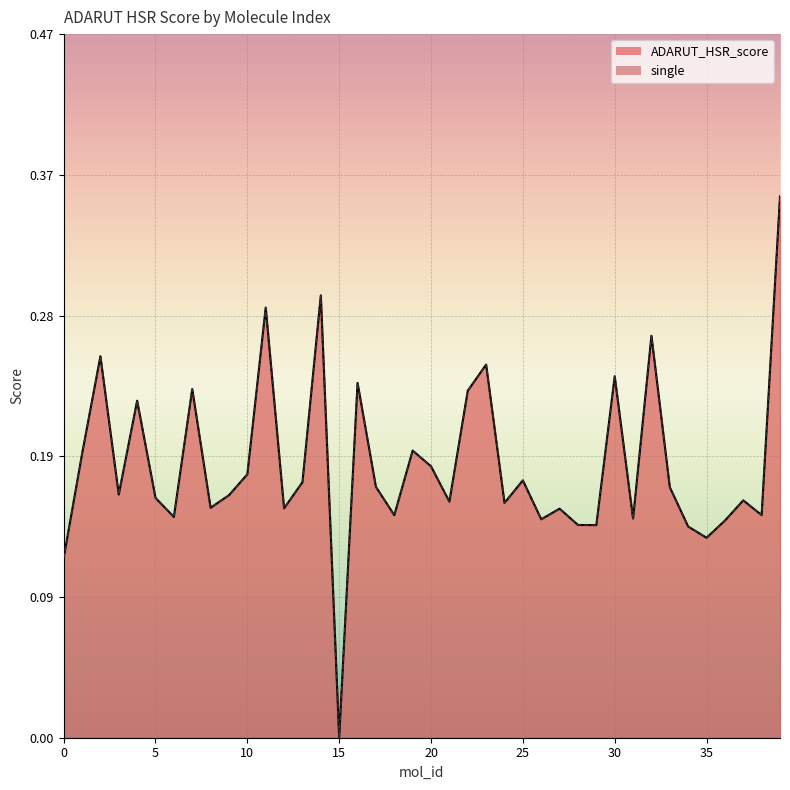

True or false: single and ADARUT_HSR_score cross at least once.

False